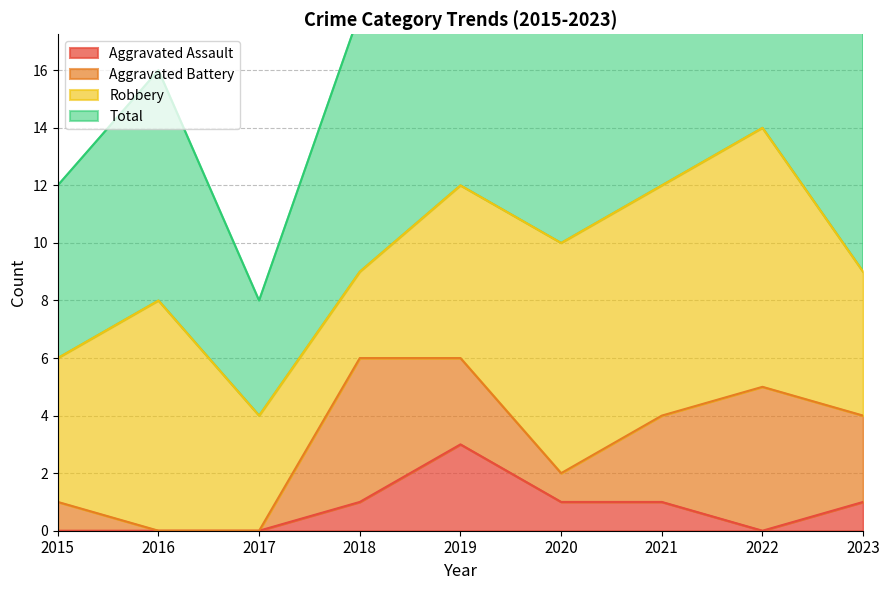

At which label does Total first exceed 18?

2019